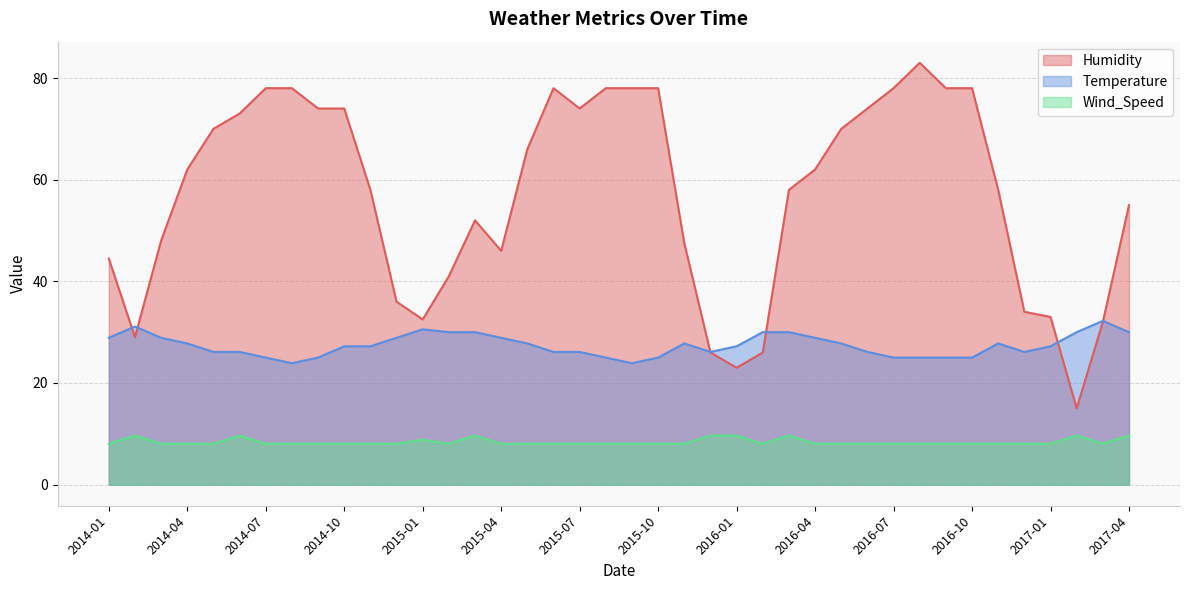

Count the number of categories in the chart.

40